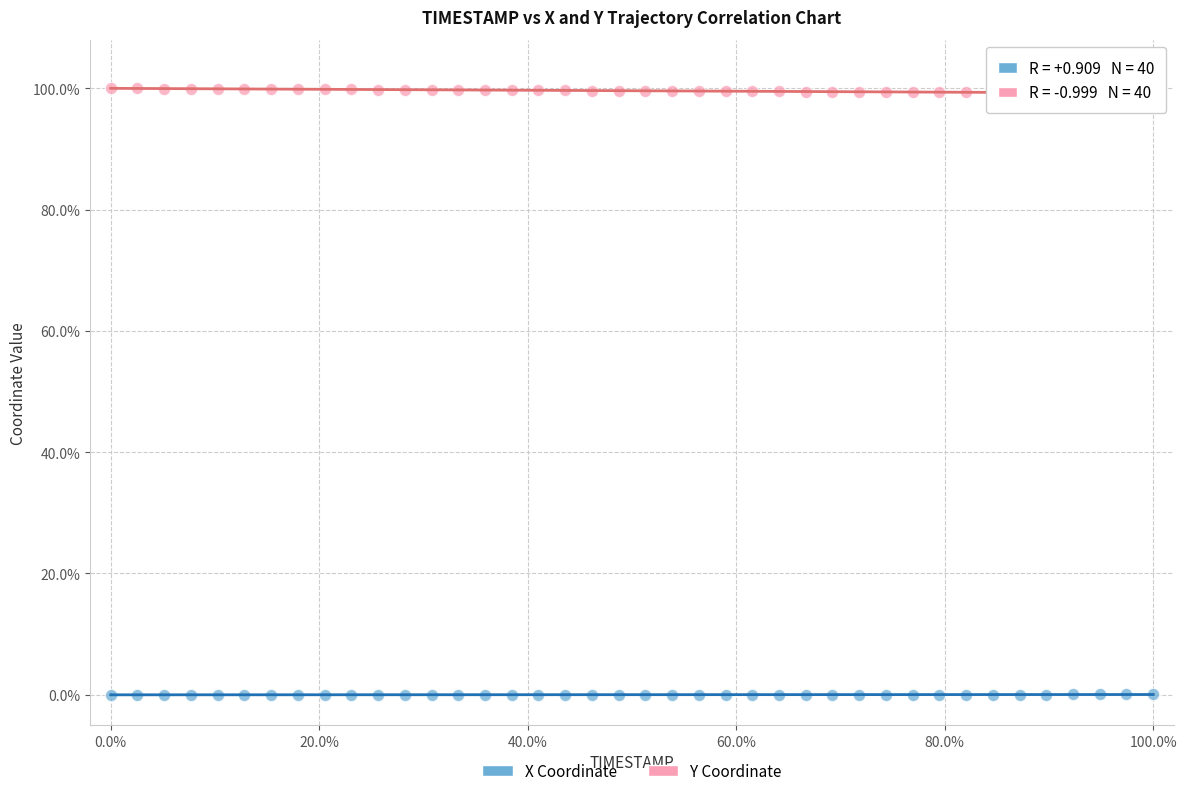

Which series reaches the minimum Y coordinate?

X Coordinate